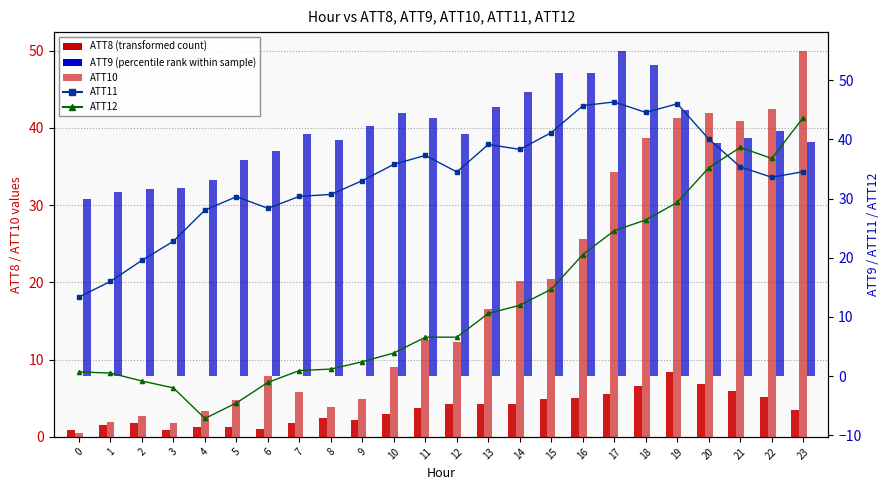

Reading right to left, list all the values displayed in this chart.

ATT8 (transformed count): 3.4	5.2	5.9	6.8	8.5	6.6	5.5	5.0	4.9	4.2	4.2	4.3	3.8	3.0	2.2	2.4	1.8	1.0	1.3	1.2	0.8	1.8	1.5	0.8
ATT10: 49.9	42.5	40.9	41.9	41.2	38.7	34.4	25.6	20.4	20.2	16.6	12.3	12.6	9.1	5.0	3.9	5.9	7.9	4.7	3.4	1.8	2.7	1.9	0.5
ATT11: 34.5	33.6	35.3	40.0	46.0	44.5	46.3	45.7	41.1	38.3	39.1	34.5	37.3	35.8	33.0	30.7	30.4	28.3	30.3	28.1	22.8	19.6	16.0	13.4
ATT12: 43.7	36.8	38.6	35.2	29.3	26.4	24.6	20.5	14.7	12.0	10.6	6.6	6.6	3.9	2.4	1.2	0.9	-1.1	-4.5	-7.2	-2.0	-0.8	0.5	0.7
ATT9 (percentile rank): 39.6	41.4	40.2	39.3	45.0	52.5	55.0	51.2	51.2	48.0	45.5	40.9	43.5	44.5	42.3	39.8	40.8	38.1	36.5	33.1	31.8	31.5	31.2	30.0